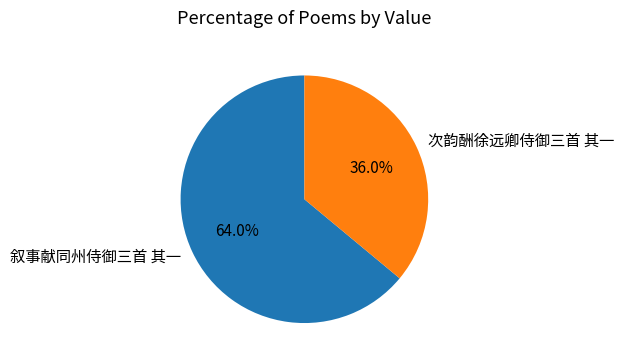

To the nearest percent, what portion does 次韵酬徐远卿侍御三首 其一 represent?

36%